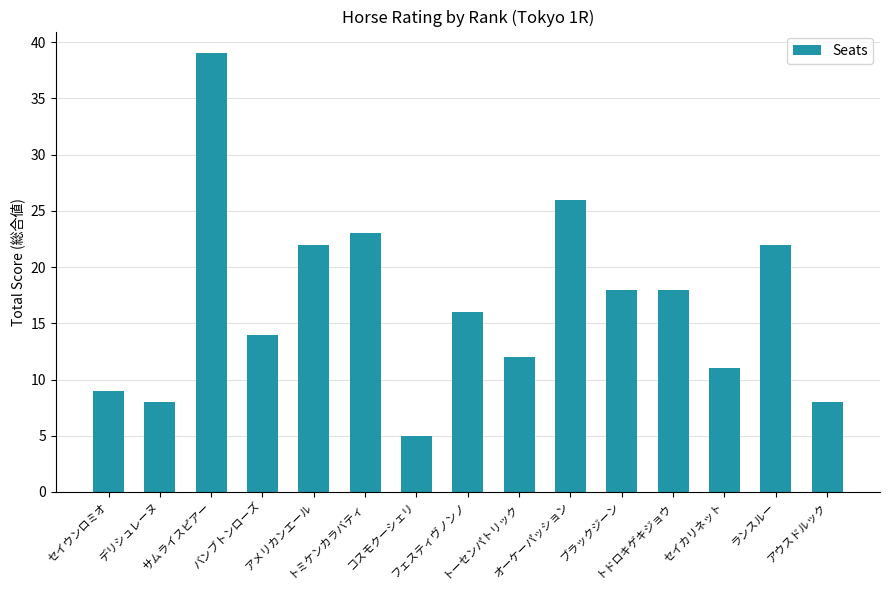

Reading left to right, extract all data points from this chart.

9	8	39	14	22	23	5	16	12	26	18	18	11	22	8